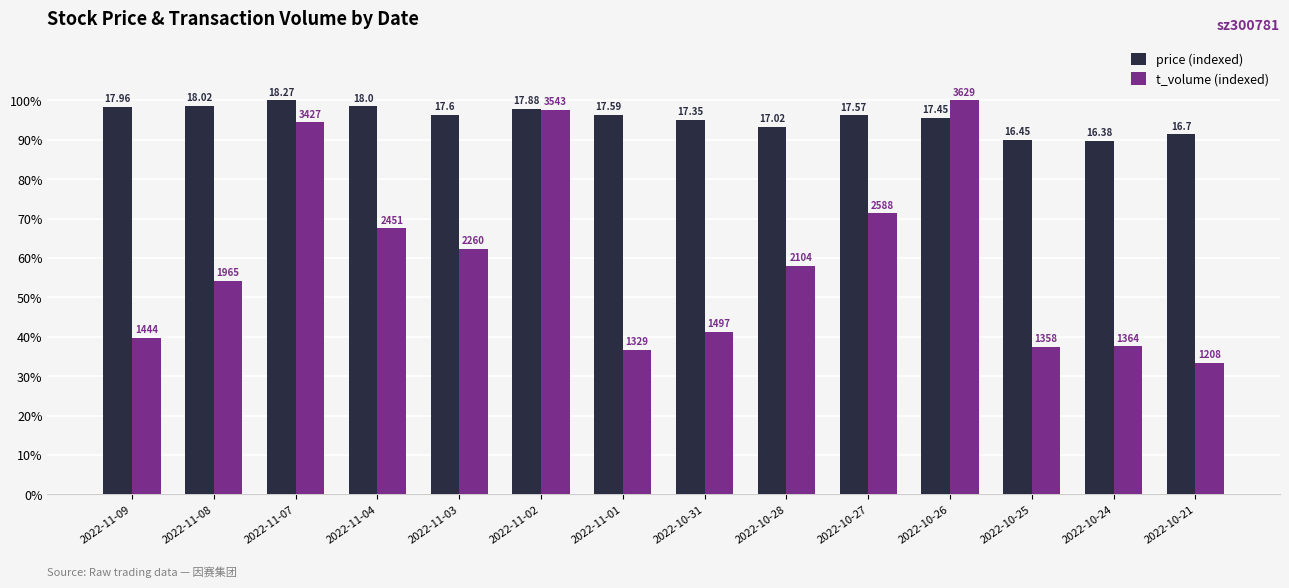

What is the spread (max minus min) of values at 2022-10-24?

52.1